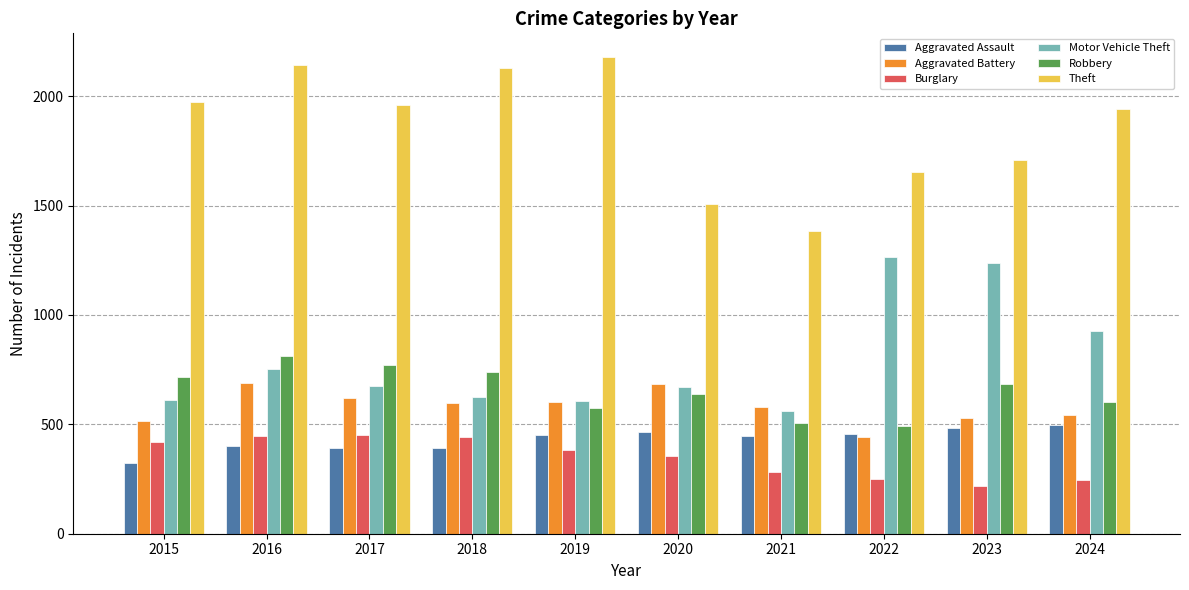

What is the average value of the Theft series?

1858